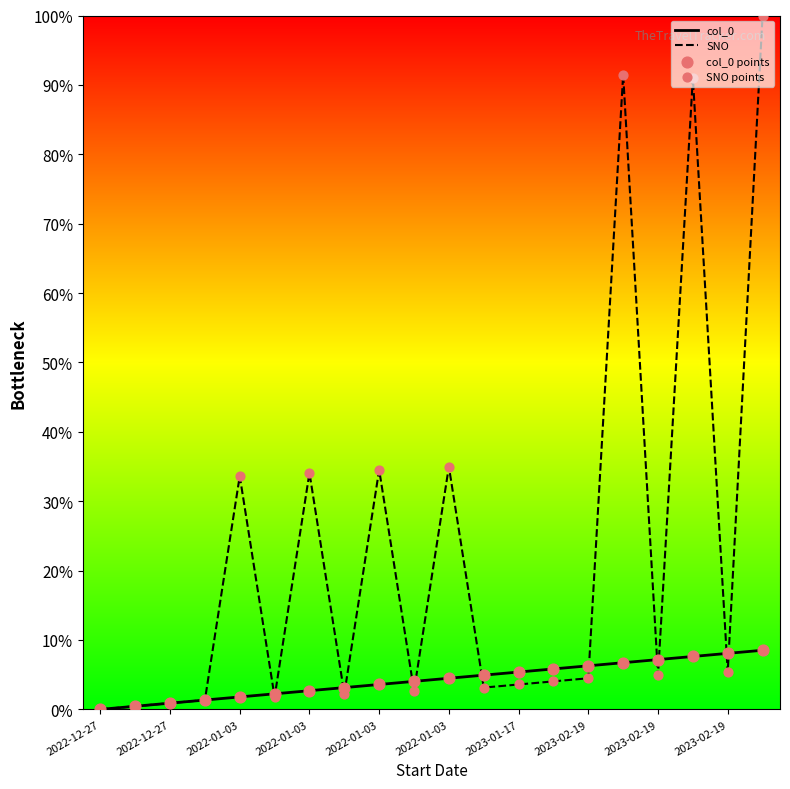

Which series has the largest total across all categories?

SNO